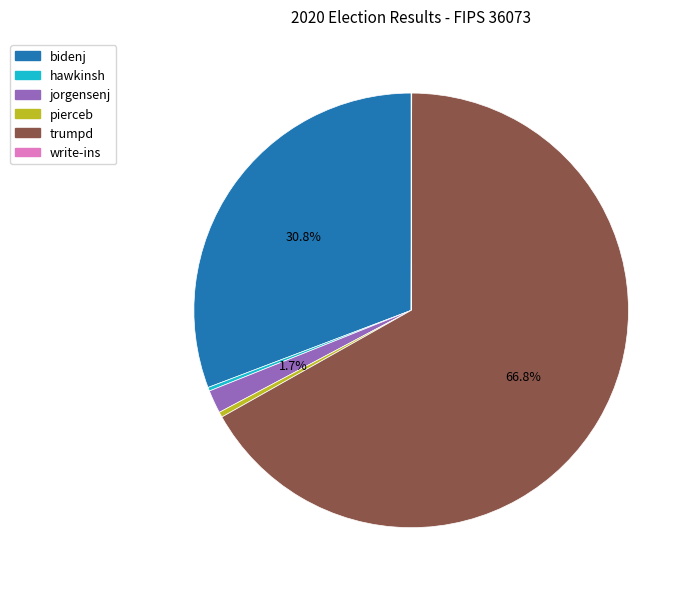

Does jorgensenj represent more than half of the total?

No